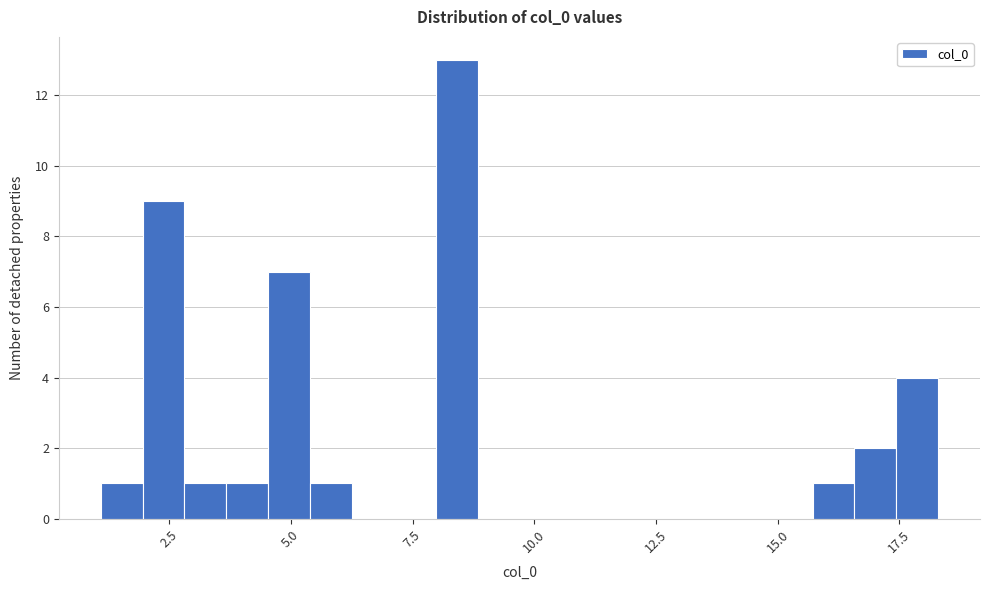

Around what value on the x-axis is the tallest bar? Give the approximate position of its centre, as read against the axis.

8.5